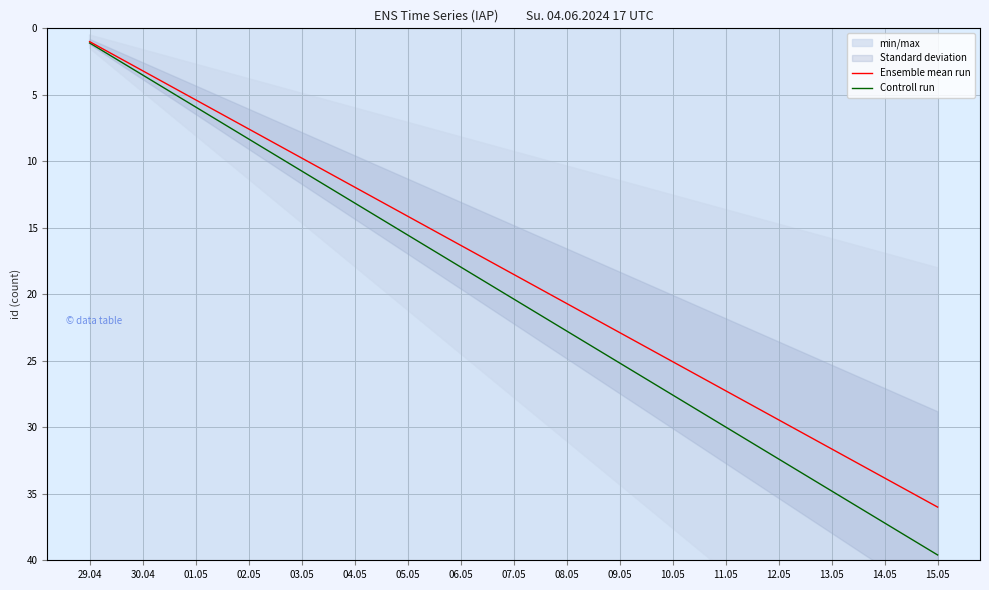

Read the Controll run value at 29.04.

1.1